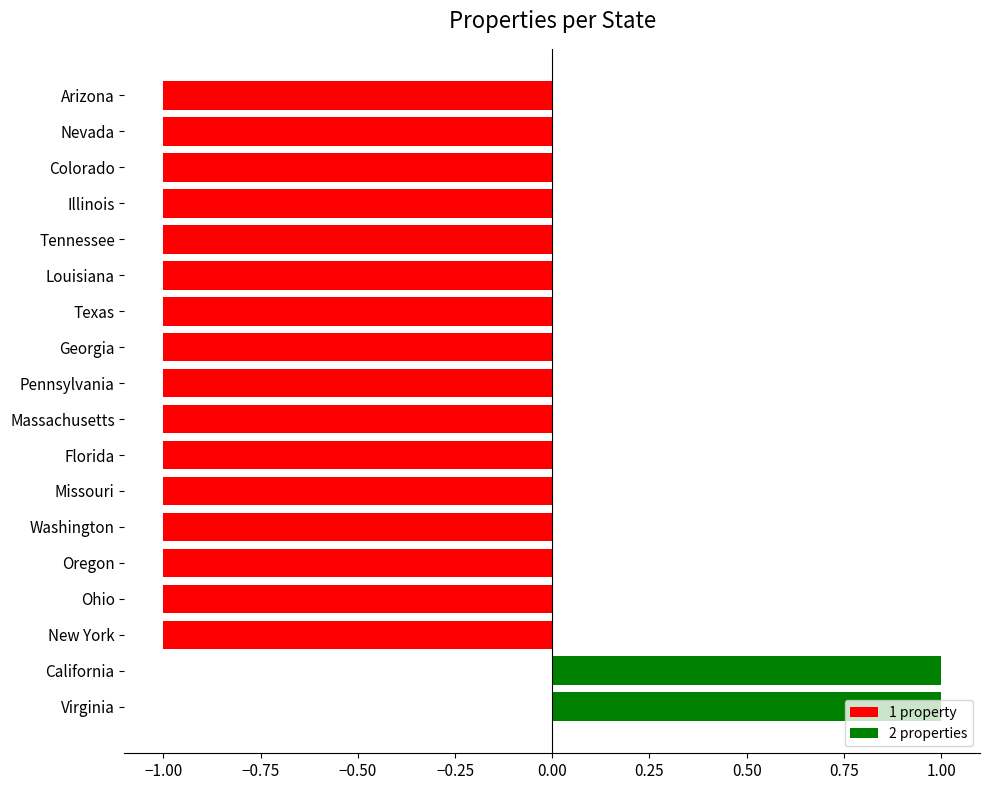

The value at Georgia is -2. True or false?

False